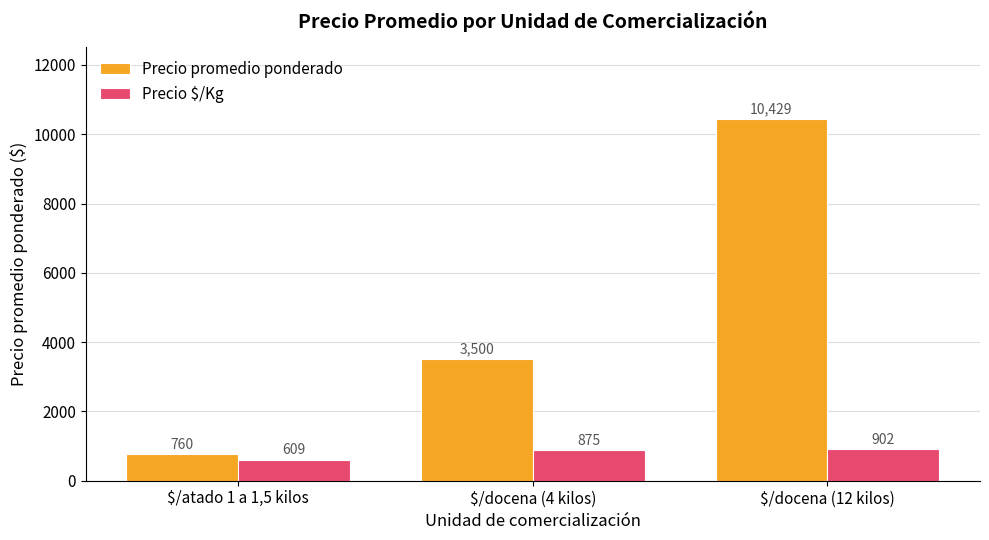

What position from the right is $/docena (12 kilos)?

1